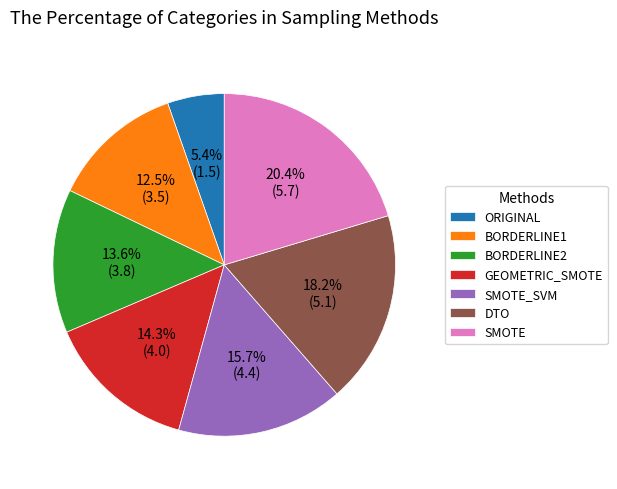

What is the ratio of the value at DTO to the value at BORDERLINE2?

1.3